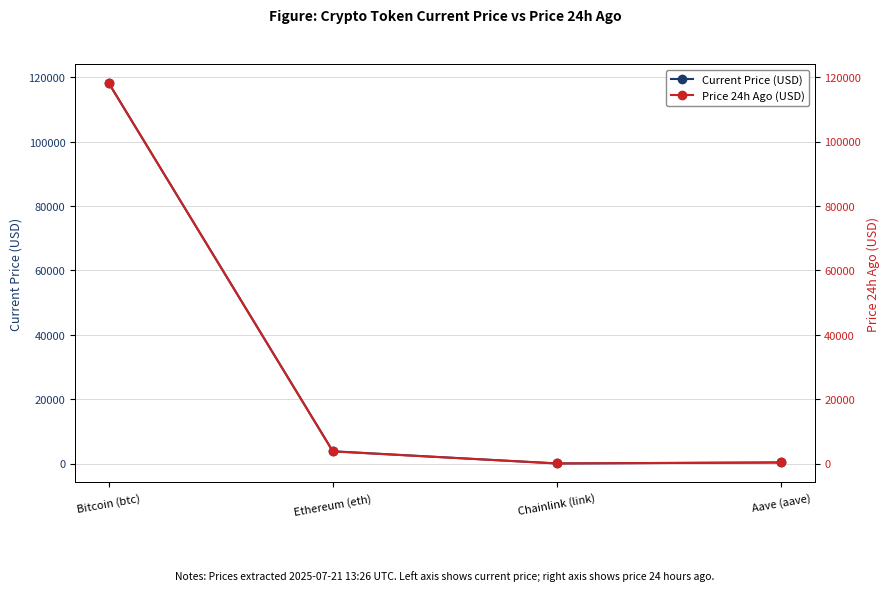

Is it true that Current Price (USD) equals 199.9 at Aave (aave)?

False